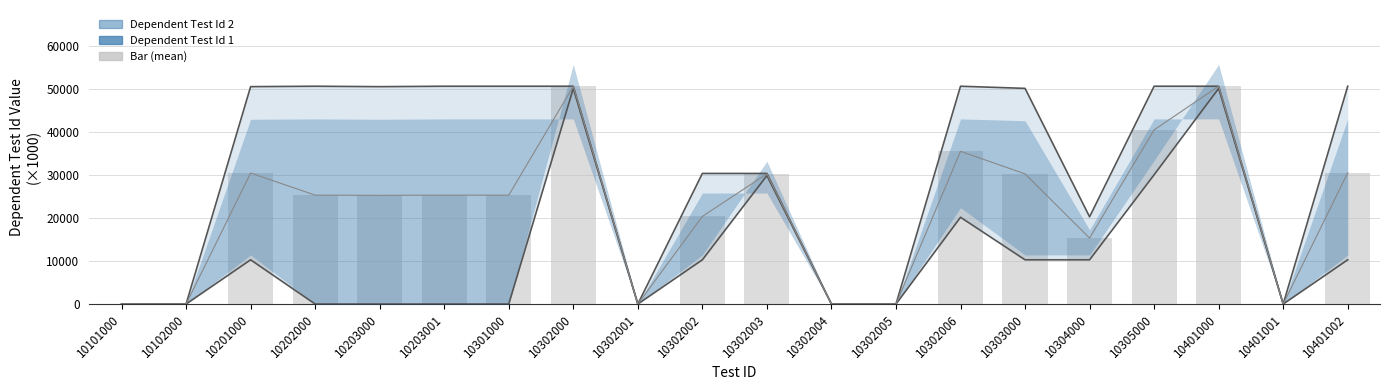

Reading left to right, what are all the values shown in this chart?

0.0	0.0	30503.5	25350.5	25301.0	25350.6	25350.6	50701.1	0.0	20401.5	30305.0	0.0	0.0	35551.6	30302.5	15353.5	40551.0	50701.1	0.0	30552.1